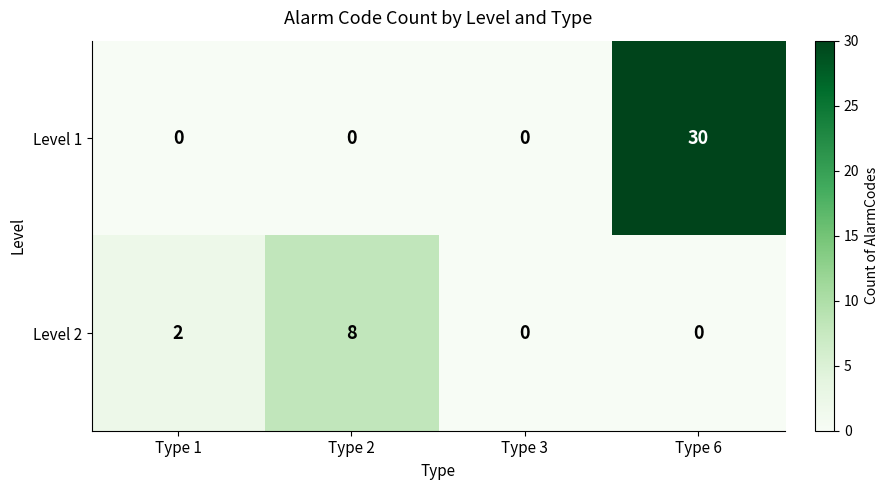

How many Level 1 values are between 0 and 30?

4